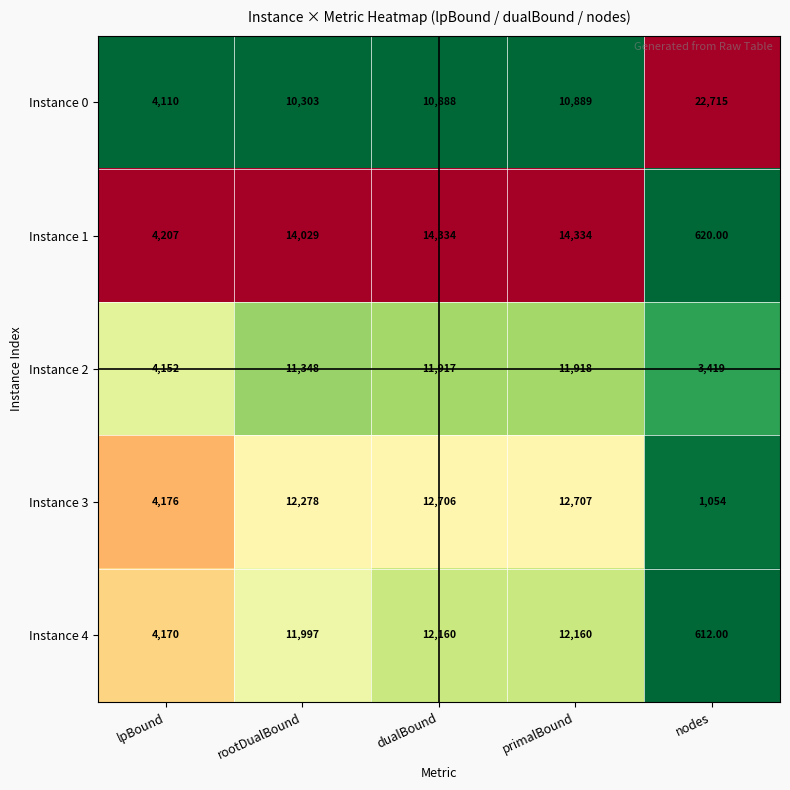

Which series has the largest total across all categories?

Instance 0